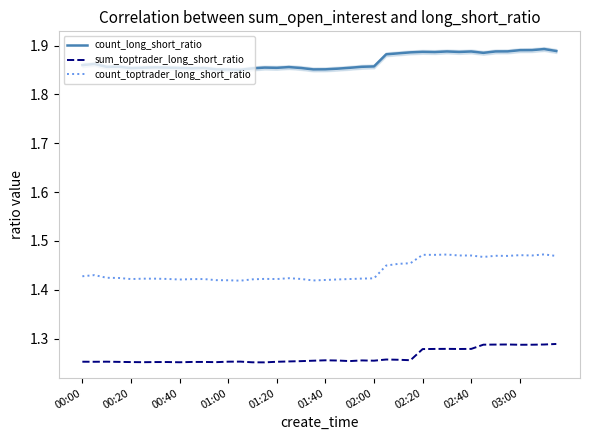

True or false: sum_toptrader_long_short_ratio has more than 2 points higher than both neighbors.

True